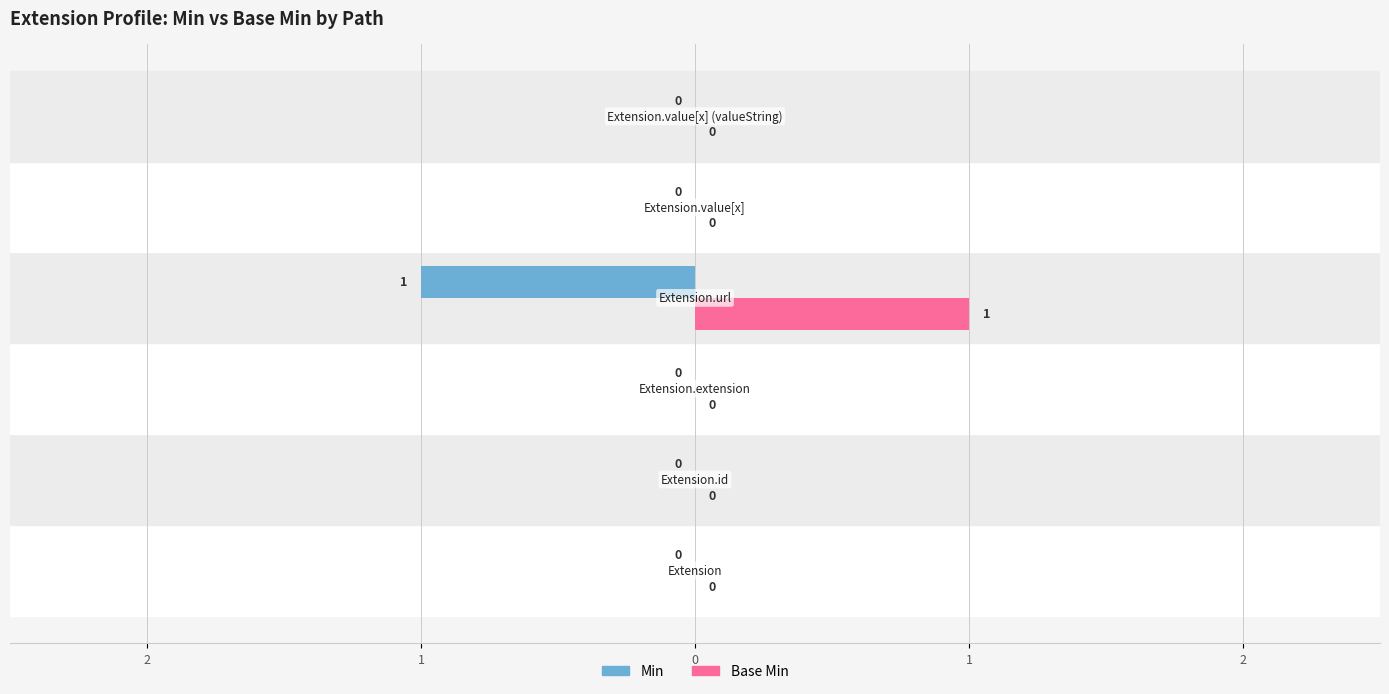

What are all the series names shown in the legend?

Min, Base Min